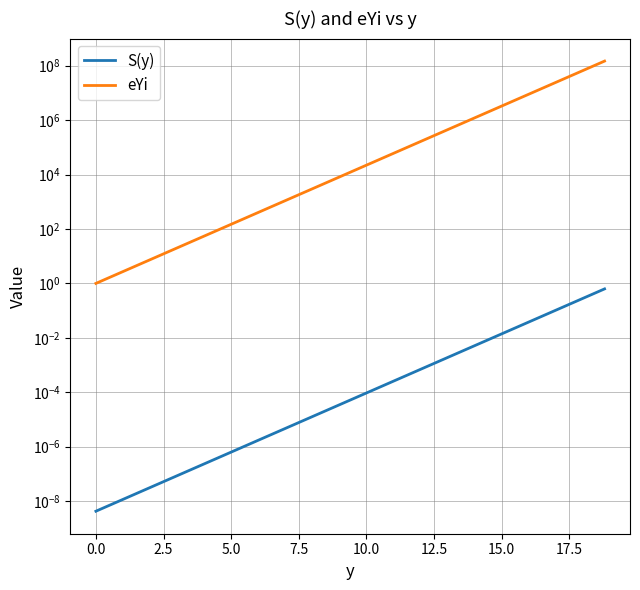

What is the difference between the maximum and minimum values in the eYi series?

147597568.0